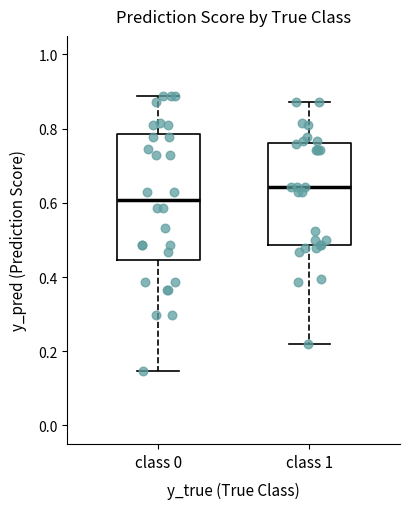

Reading left to right, transcribe this box plot: for each box, give where its median line is, the range the box spans, and where its two whiskers end, as read against the y-axis. The values are not printed on the chart, so give them approximately, as read against the axis.

class 0: median 0.60, box 0.44 to 0.78, whiskers 0.14 to 0.88
class 1: median 0.64, box 0.48 to 0.76, whiskers 0.22 to 0.88